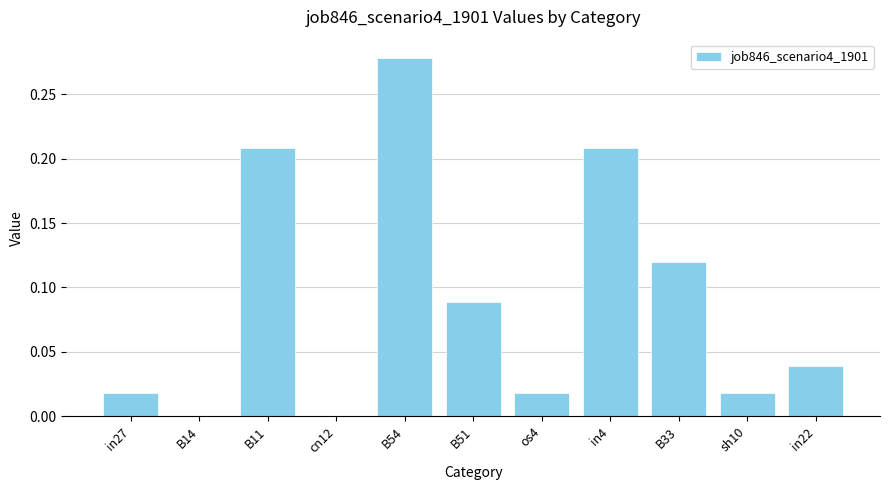

True or false: the data shows 0.0 at os4.

True